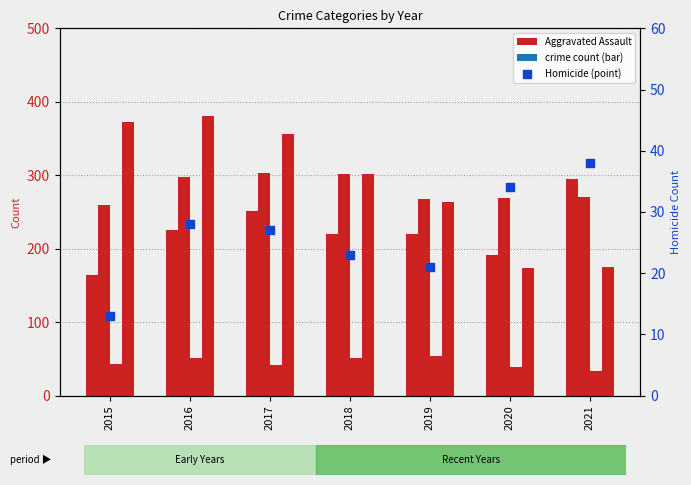

At how many categories does at least one series exceed 94?

7